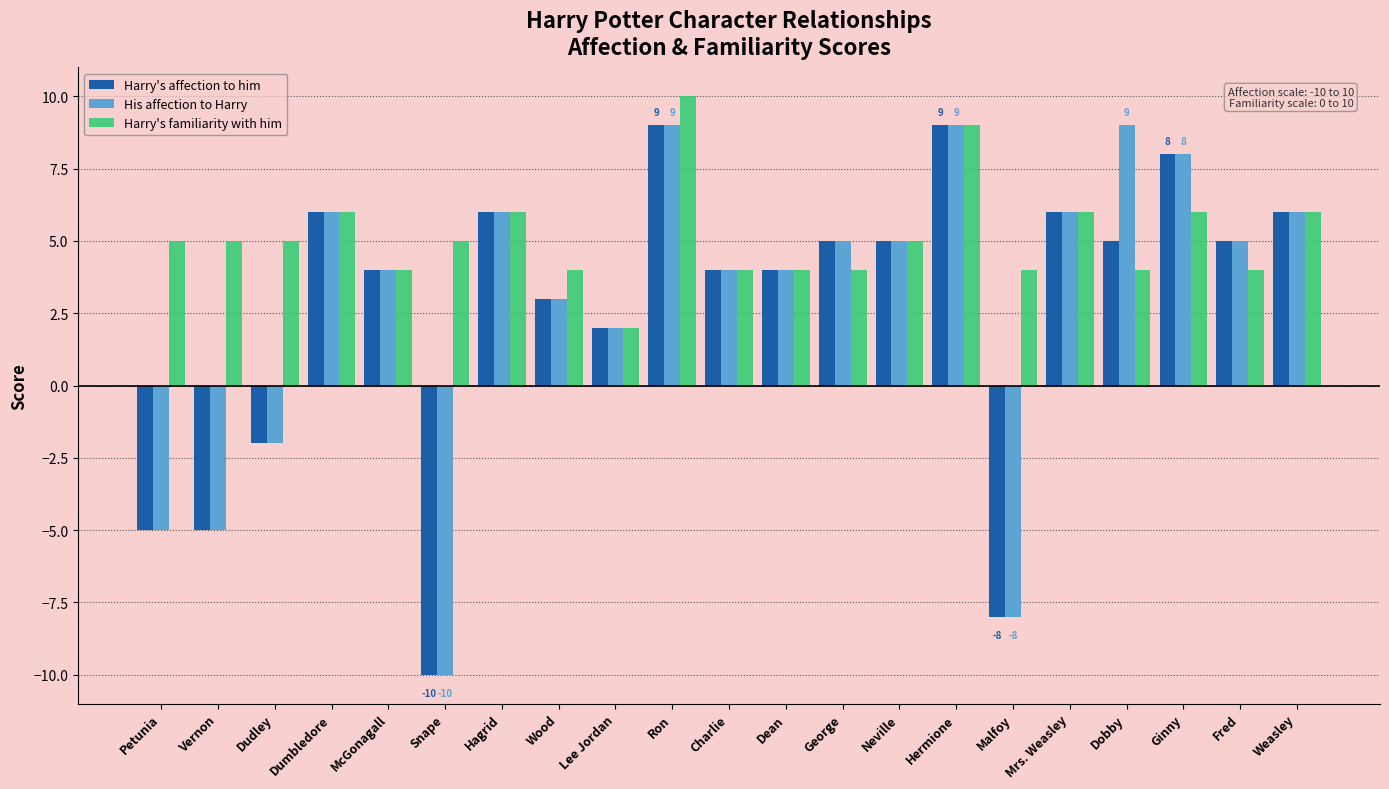

What is the label of the 20th bar from the left?

Fred